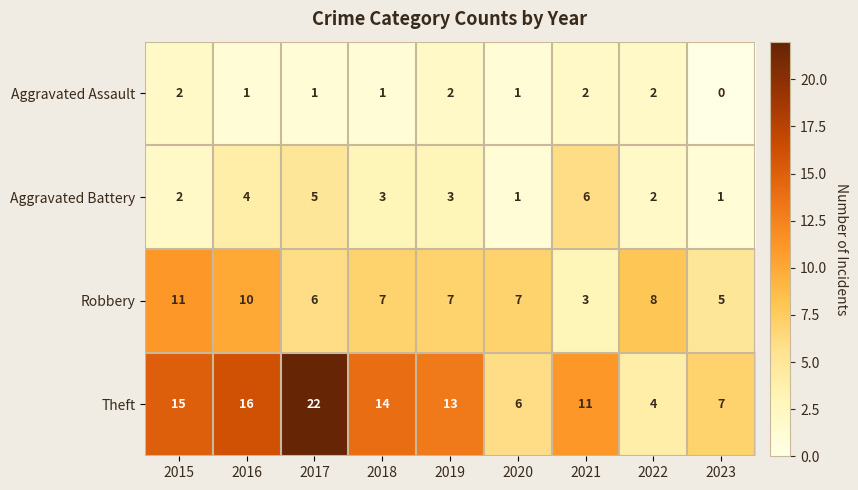

Which series has the largest total across all categories?

Theft